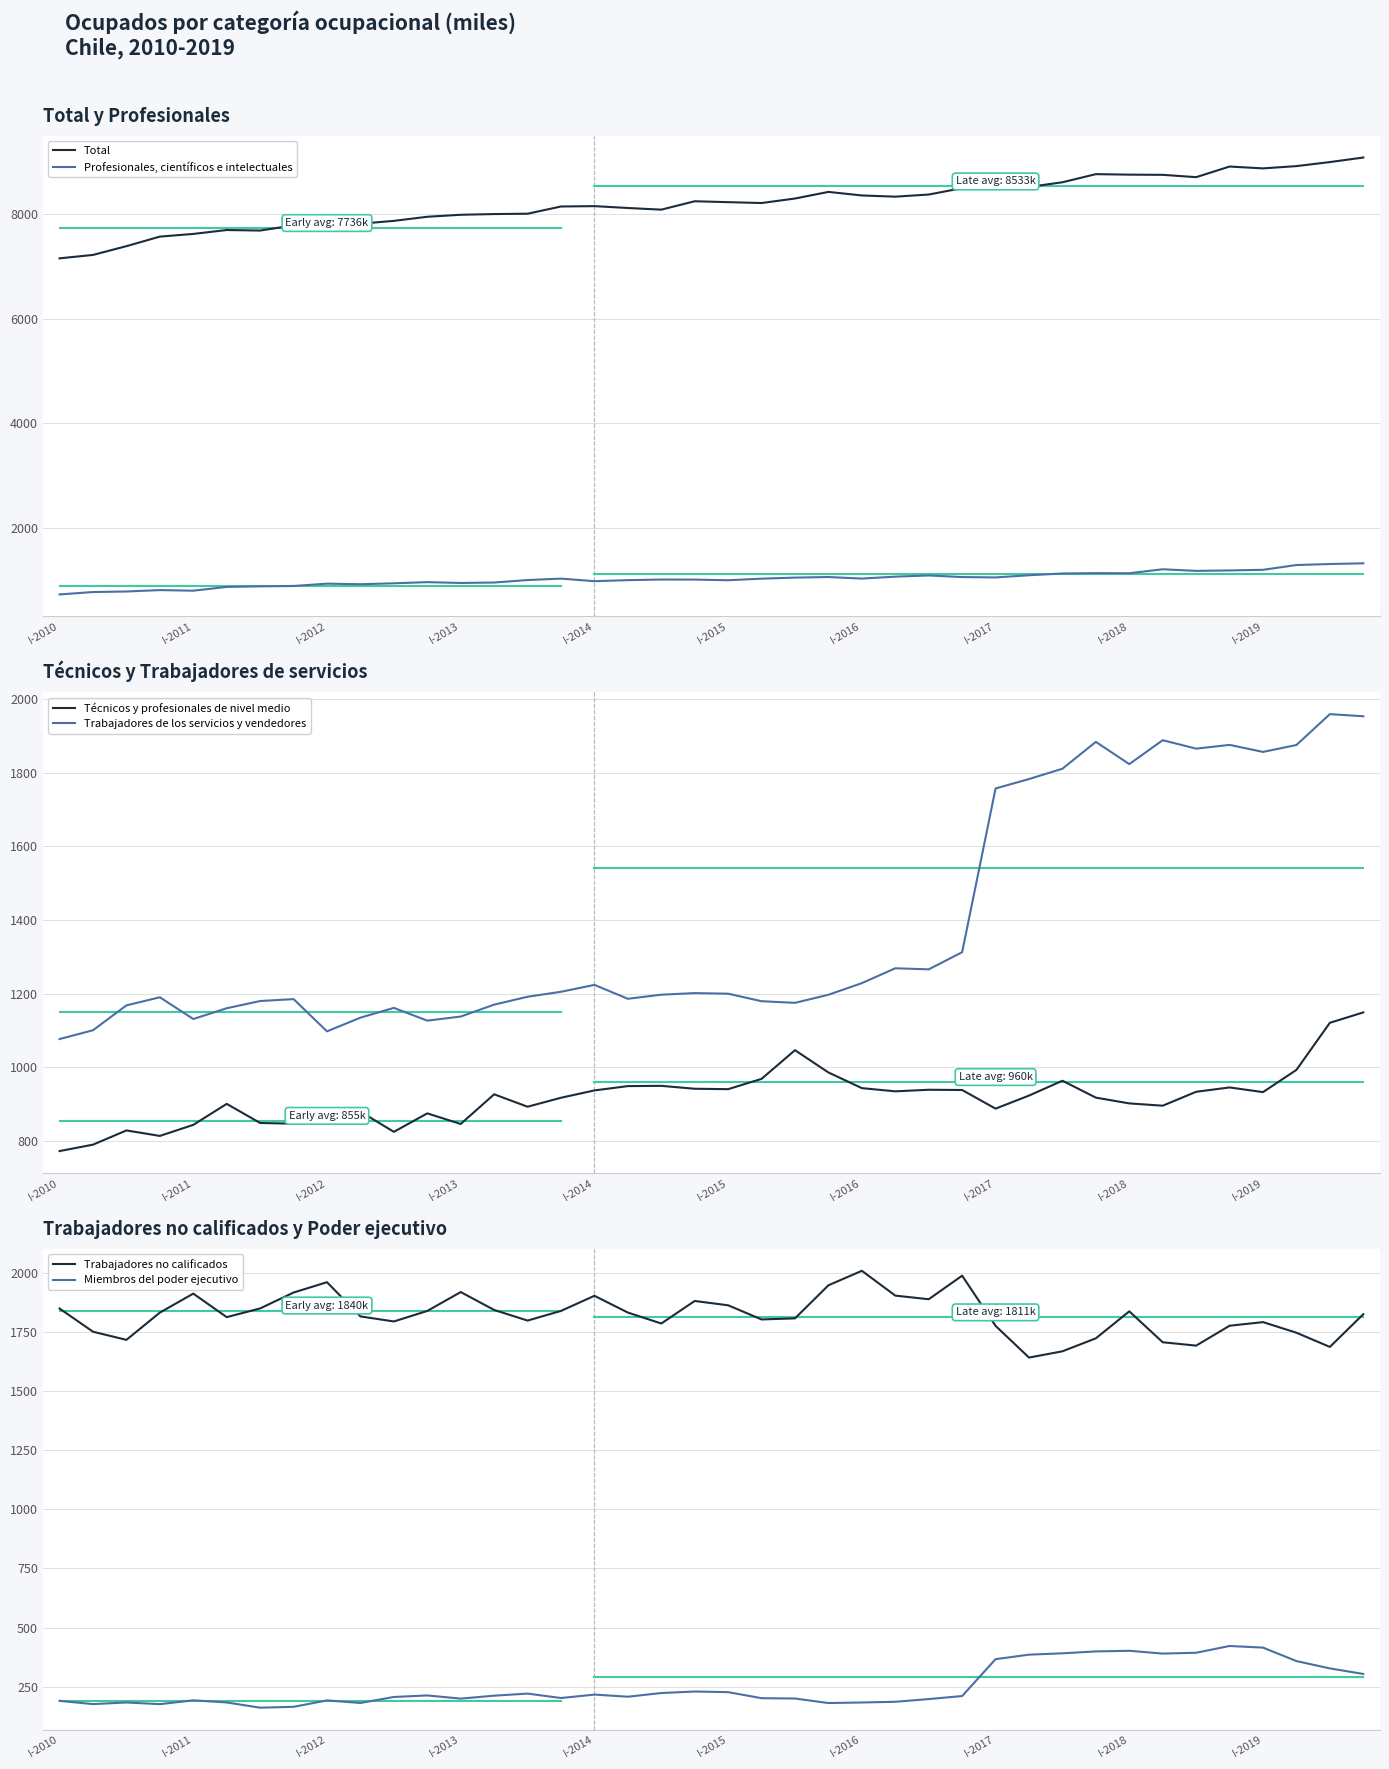

Which series has the largest total across all categories?

Total